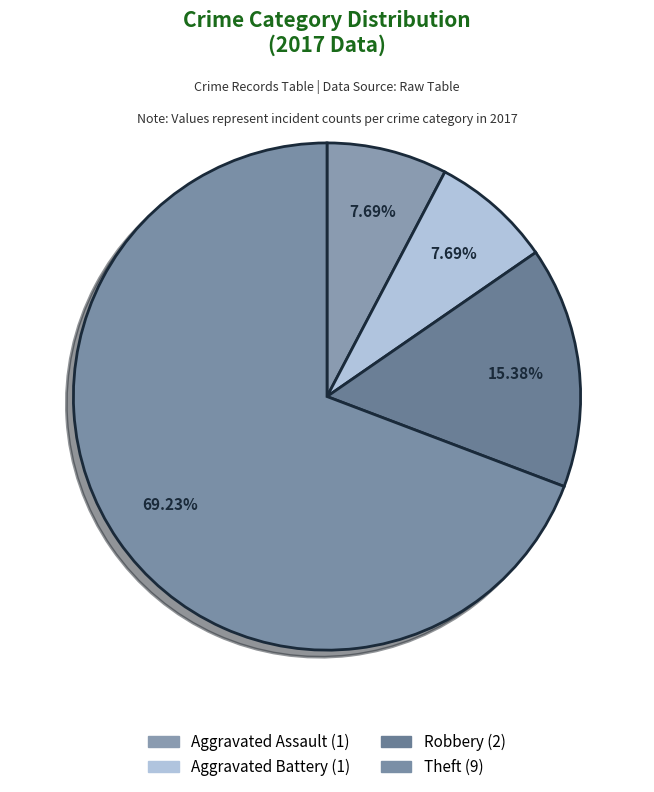

How many slices are in this pie chart?

4